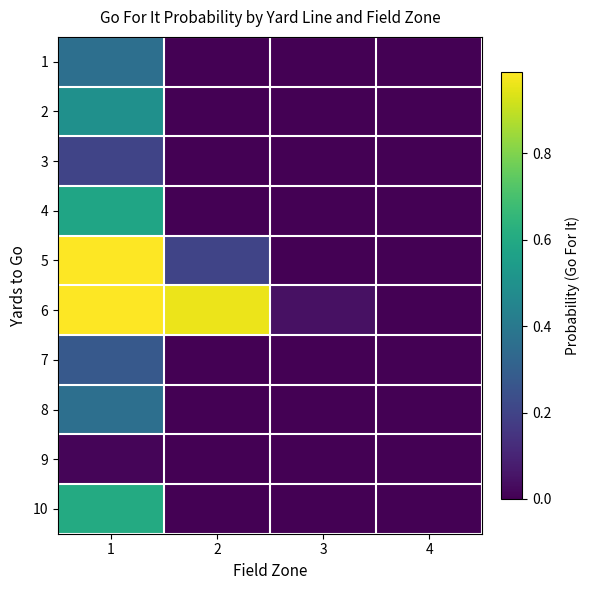

At 3, list the series in order from smallest to largest.

1, 2, 3, 4, 5, 7, 8, 9, 10, 6